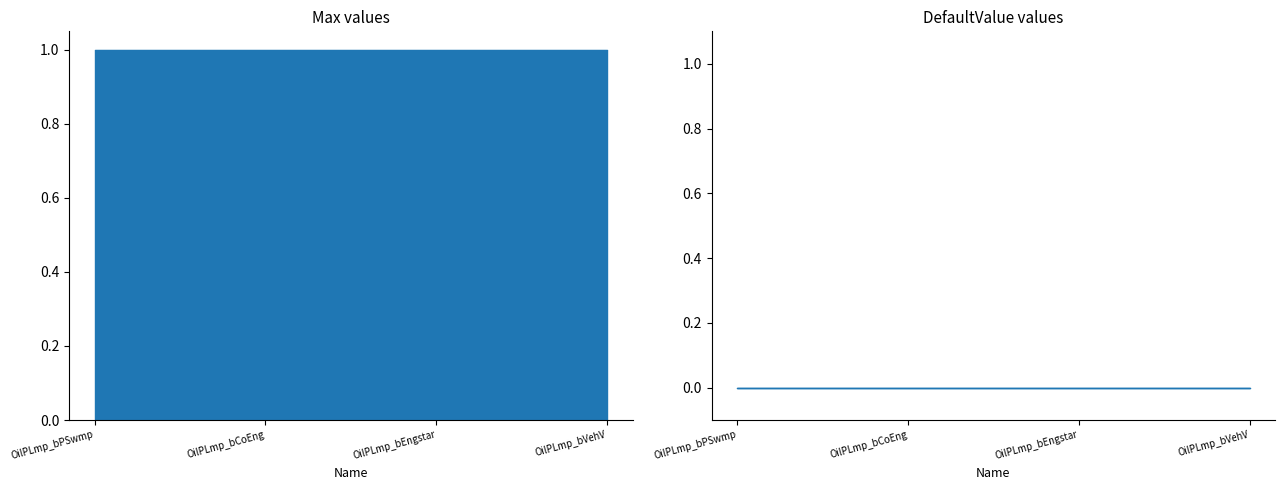

Reading left to right, what are all the values shown in this chart?

Max: OilPLmp_bPSwmp=1	OilPLmp_bCoEng=1	OilPLmp_bEngstar=1	OilPLmp_bVehV=1
DefaultValue: OilPLmp_bPSwmp=0	OilPLmp_bCoEng=0	OilPLmp_bEngstar=0	OilPLmp_bVehV=0